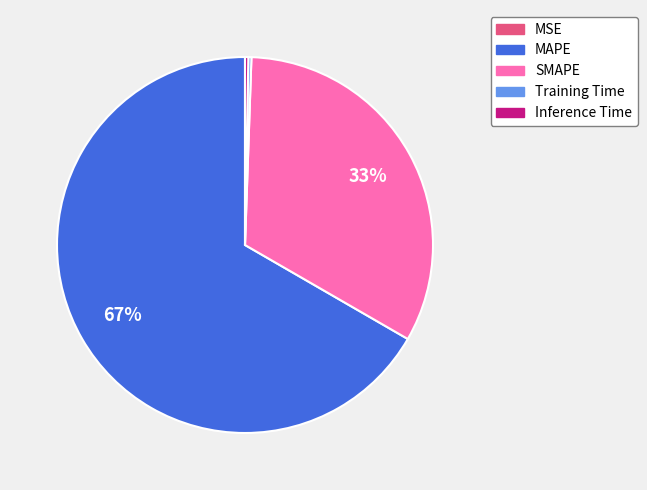

To the nearest percent, what is the difference between the largest and smallest slice percentages?

67%